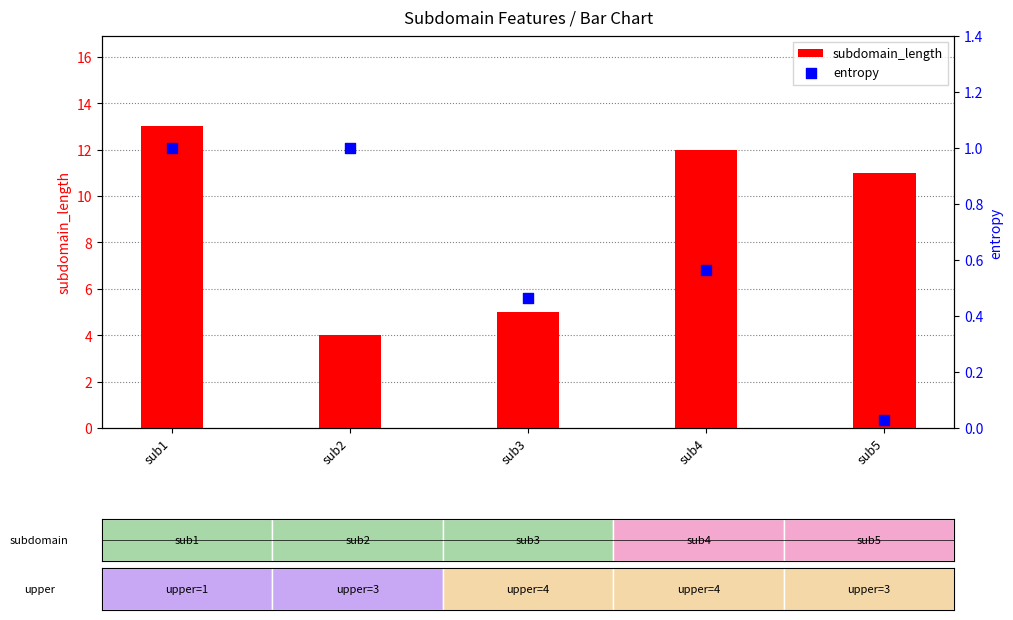

Which series has the largest total across all categories?

subdomain_length